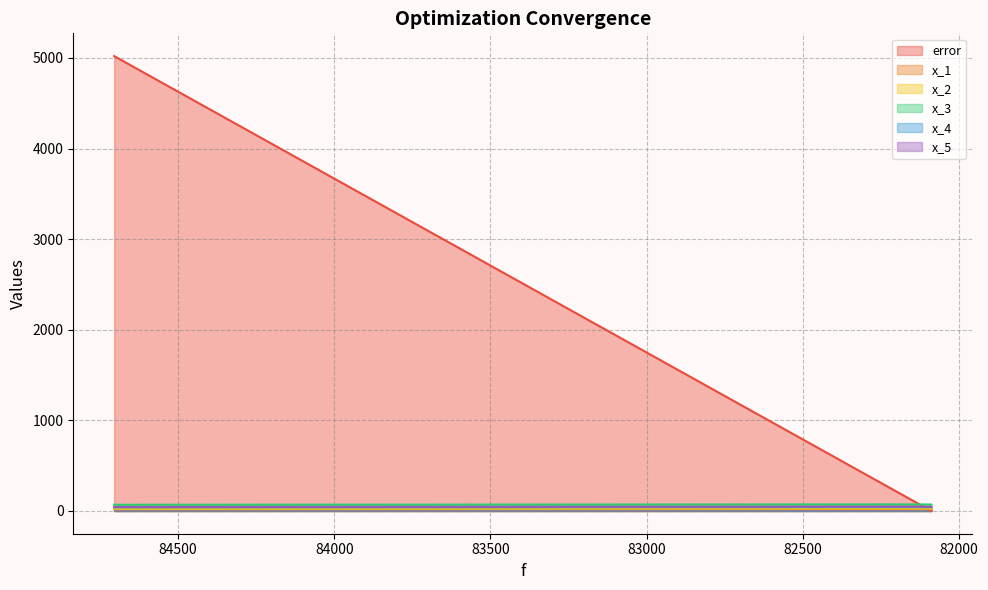

At 84704.984375, list the series in order from largest to smallest.

error, x_3, x_5, x_4, x_1, x_2